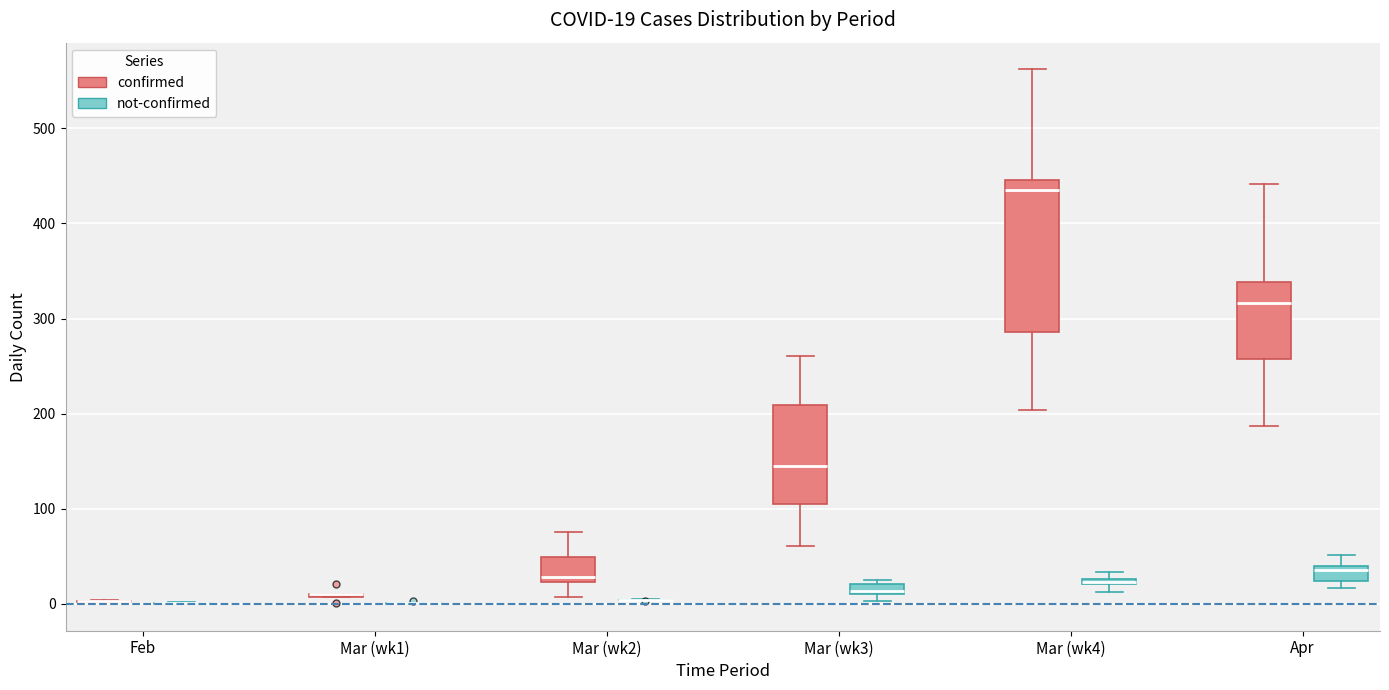

Comparing the boxes themselves (not the whiskers), which one is the tallest?

Mar (wk4) (confirmed)